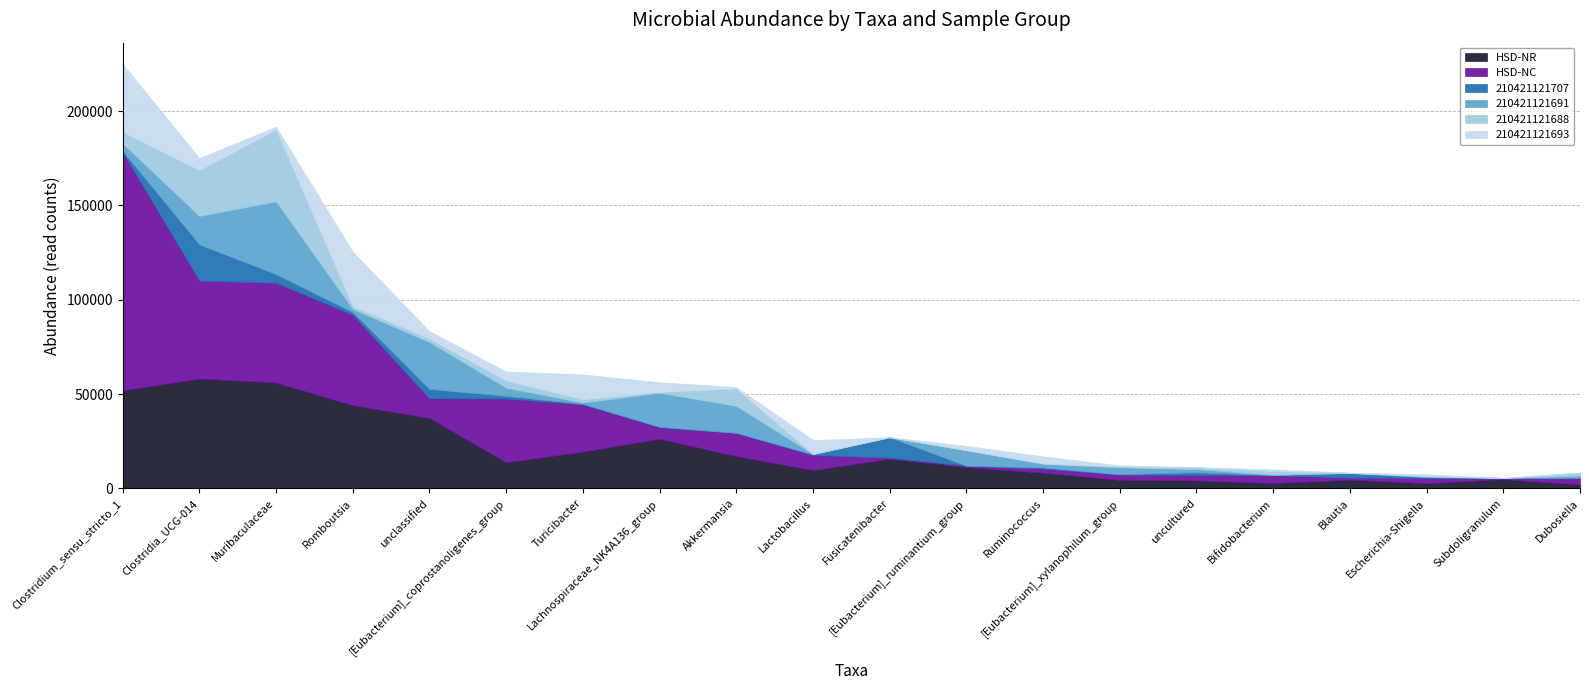

Where is the first local maximum for 210421121688?

Muribaculaceae